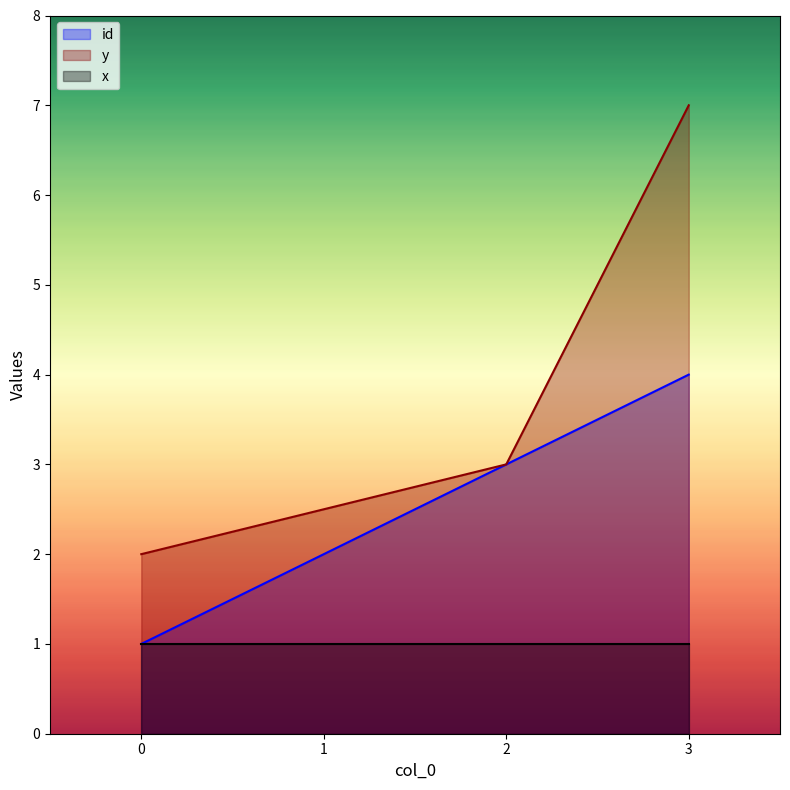

True or false: x and y cross at least once.

False